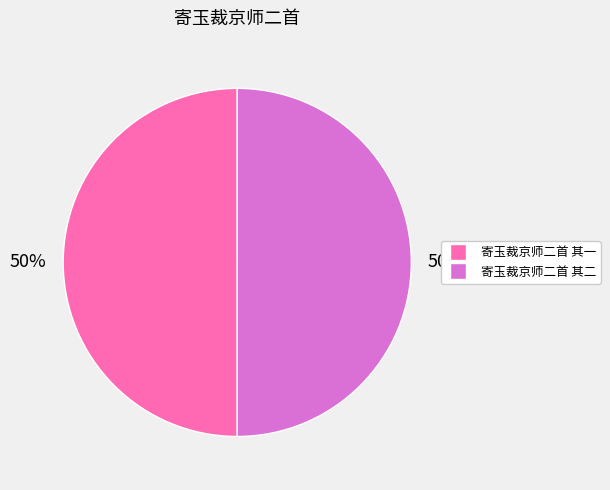

To the nearest percent, what is the combined percentage of 寄玉裁京师二首 其一 and 寄玉裁京师二首 其二?

100%